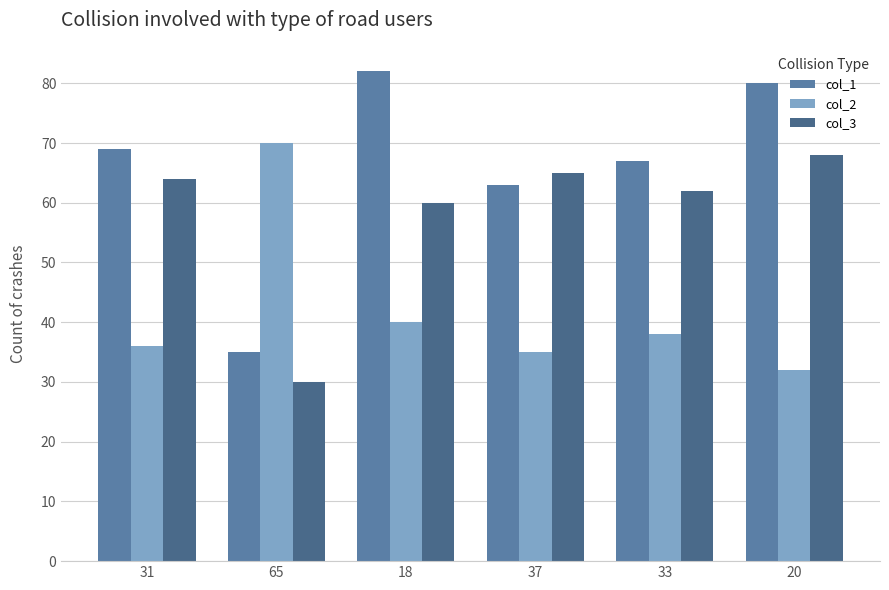

What is the label of the 5th bar from the right?

65